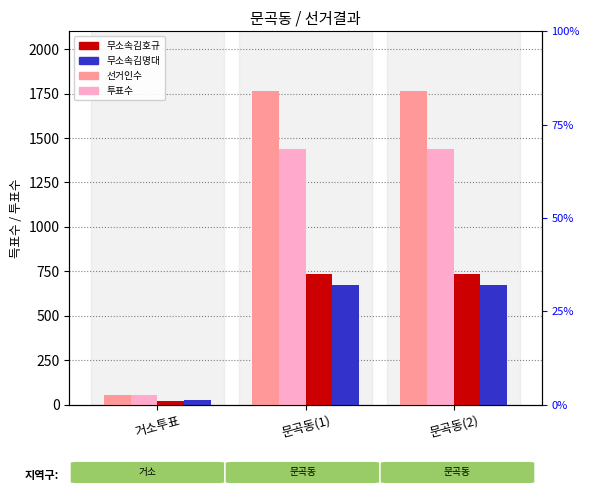

What are all the series names shown in the legend?

선거인수, 투표수, 무소속김호규, 무소속김명대